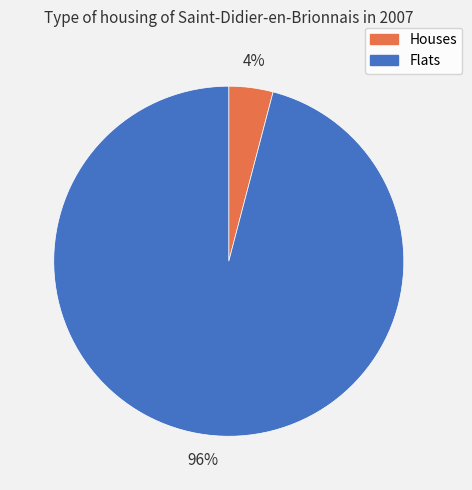

Rank the categories by value from highest to lowest.

Flats, Houses